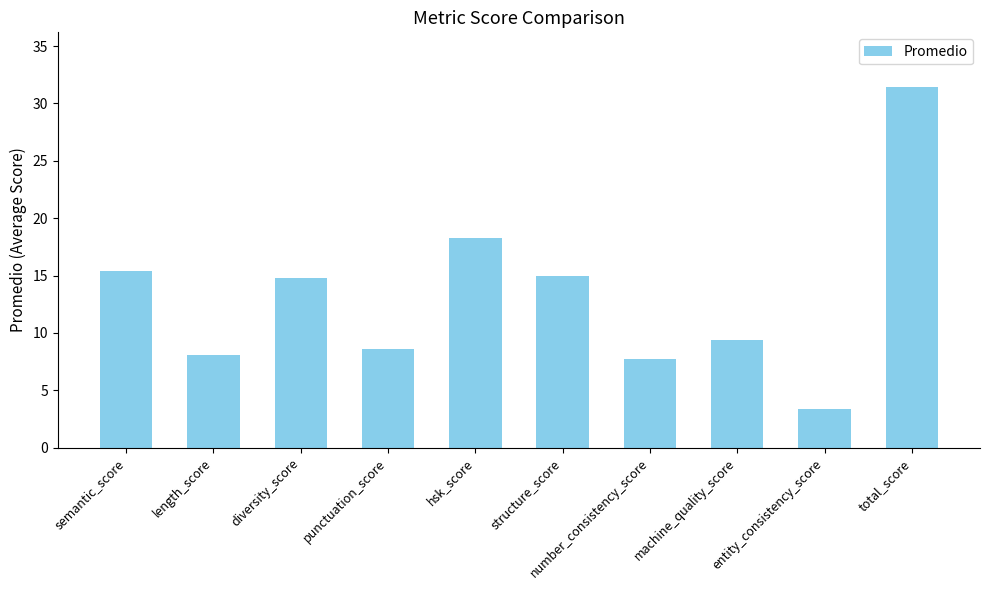

Which has a higher value, hsk_score or total_score?

total_score